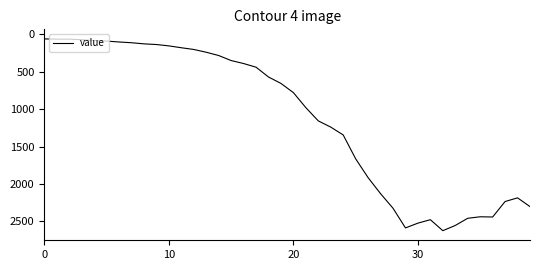

What is the maximum value shown in the chart?

2624